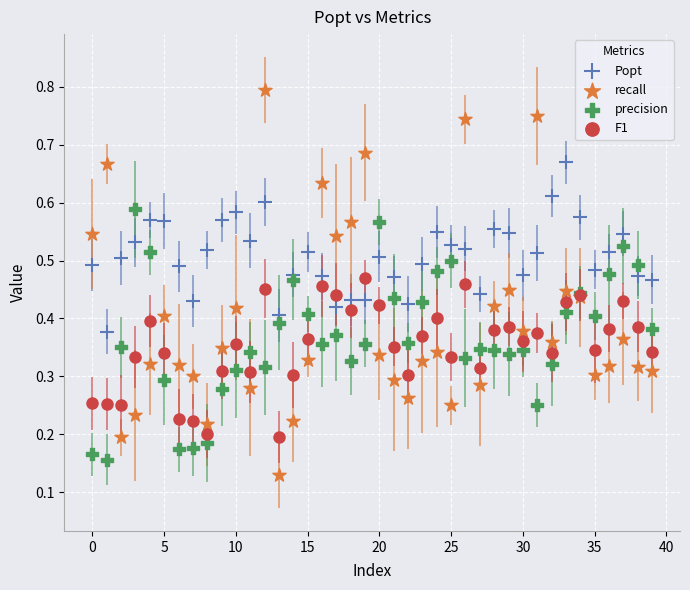

Which series contains the highest Y value?

recall